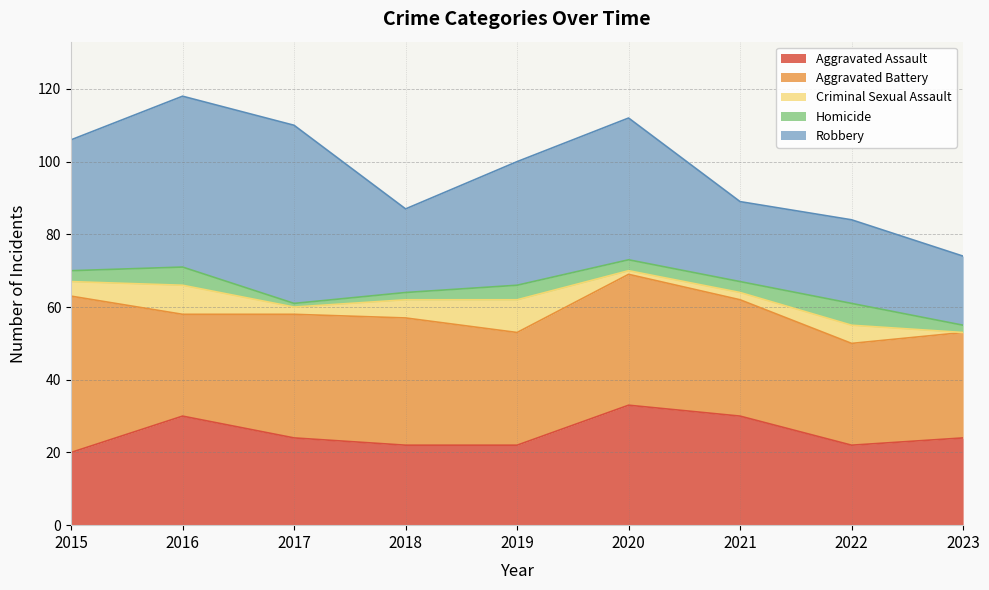

True or false: Homicide has more than 1 points higher than both neighbors.

True